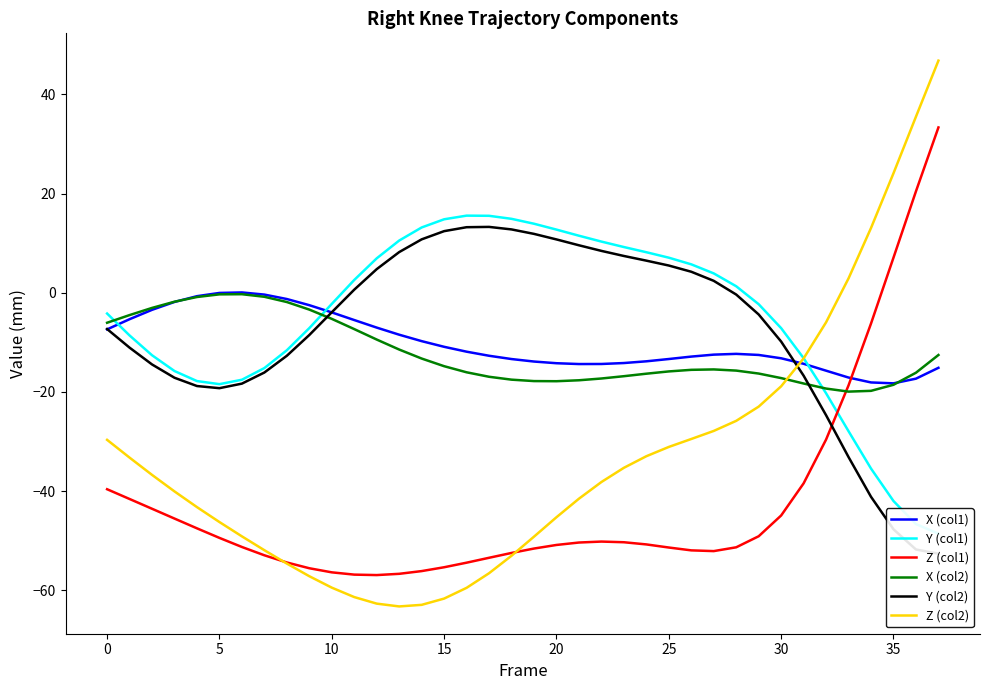

Reading left to right, extract all data points from this chart.

X (col1): -7.4	-5.3	-3.4	-1.8	-0.7	-0.0	0.1	-0.4	-1.3	-2.5	-4.0	-5.5	-7.0	-8.5	-9.7	-10.9	-11.9	-12.7	-13.4	-13.9	-14.2	-14.4	-14.4	-14.2	-13.8	-13.4	-12.9	-12.5	-12.3	-12.5	-13.2	-14.3	-15.7	-17.1	-18.1	-18.3	-17.3	-15.1
Y (col1): -4.2	-8.6	-12.6	-15.8	-17.8	-18.4	-17.5	-15.2	-11.6	-7.1	-2.2	2.6	6.9	10.5	13.2	14.8	15.5	15.5	14.9	13.9	12.7	11.5	10.3	9.2	8.2	7.1	5.7	3.9	1.3	-2.3	-7.1	-13.2	-20.3	-27.9	-35.4	-42.0	-46.6	-48.6
Z (col1): -39.6	-41.6	-43.5	-45.5	-47.5	-49.4	-51.2	-52.9	-54.4	-55.5	-56.4	-56.8	-56.9	-56.7	-56.1	-55.3	-54.4	-53.4	-52.4	-51.6	-50.8	-50.3	-50.2	-50.3	-50.7	-51.4	-51.9	-52.1	-51.3	-49.1	-44.9	-38.4	-29.6	-18.7	-6.2	7.1	20.5	33.3
X (col2): -6.0	-4.5	-3.1	-1.8	-0.9	-0.3	-0.3	-0.8	-1.9	-3.4	-5.3	-7.3	-9.4	-11.4	-13.3	-14.8	-16.0	-16.9	-17.5	-17.8	-17.8	-17.6	-17.3	-16.8	-16.3	-15.9	-15.5	-15.5	-15.7	-16.3	-17.2	-18.3	-19.3	-19.9	-19.8	-18.5	-16.1	-12.5
Y (col2): -7.3	-11.1	-14.4	-17.1	-18.8	-19.2	-18.3	-16.1	-12.7	-8.5	-3.9	0.6	4.8	8.2	10.8	12.4	13.2	13.3	12.8	11.9	10.8	9.6	8.4	7.4	6.5	5.5	4.2	2.4	-0.4	-4.4	-9.8	-16.7	-24.7	-33.1	-41.1	-47.7	-51.8	-52.6
Z (col2): -29.6	-33.2	-36.7	-40.0	-43.2	-46.2	-49.1	-51.9	-54.6	-57.1	-59.4	-61.3	-62.7	-63.2	-62.9	-61.6	-59.5	-56.5	-53.0	-49.2	-45.2	-41.5	-38.1	-35.3	-33.0	-31.1	-29.5	-27.9	-25.8	-23.0	-18.9	-13.2	-5.9	2.9	13.1	24.1	35.5	46.8